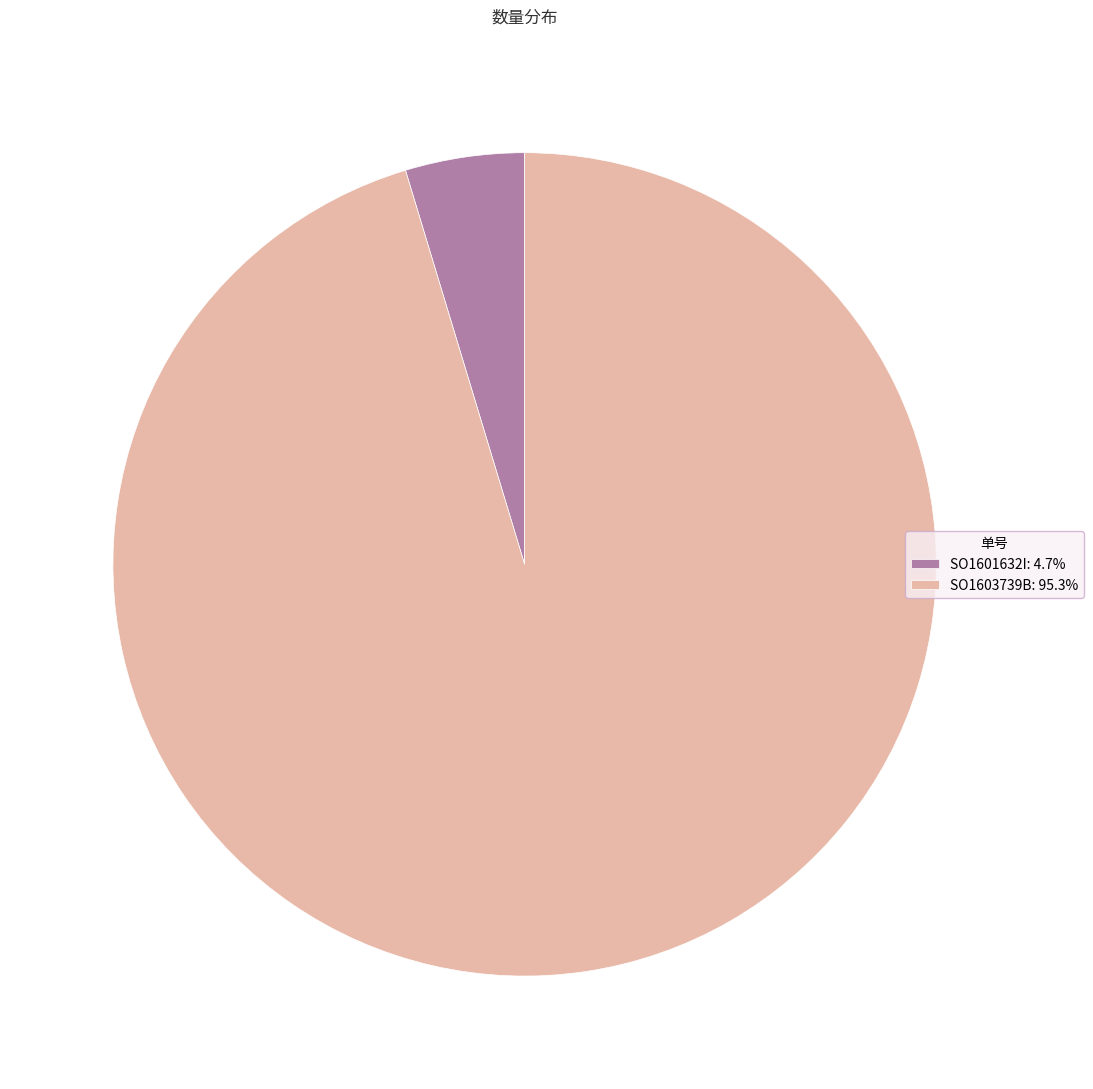

What is the ratio of the value at SO1603739B: 95.3% to the value at SO1601632I: 4.7%?

20.4